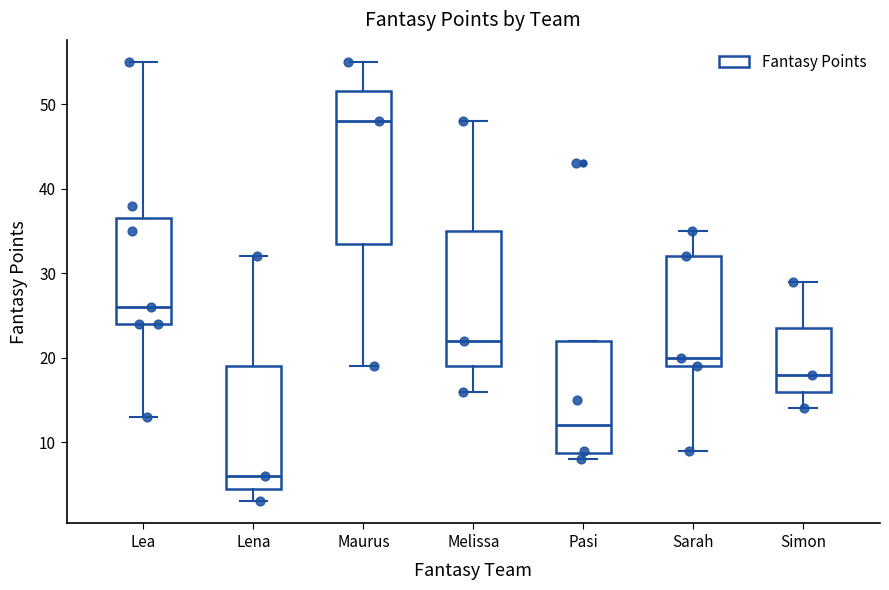

Comparing the boxes themselves (not the whiskers), which one is the tallest?

Maurus